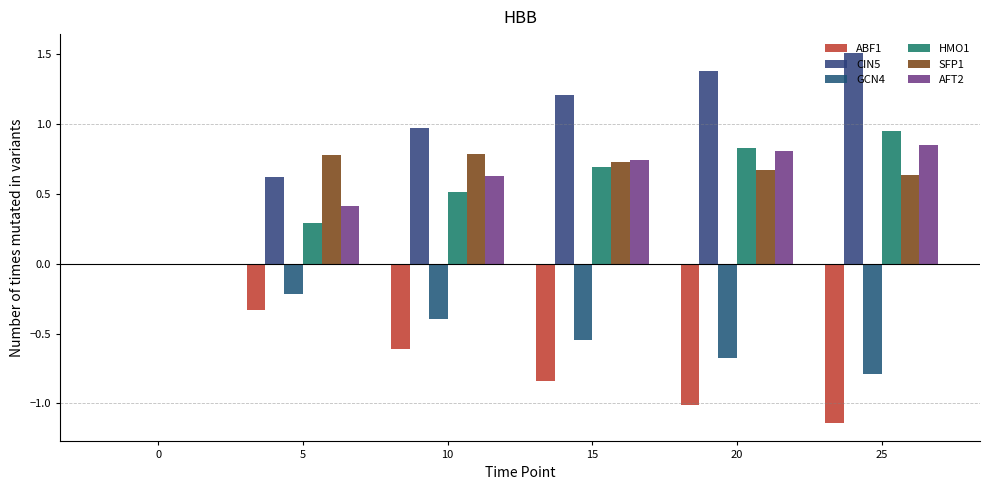

How many categories are shown in the chart?

6